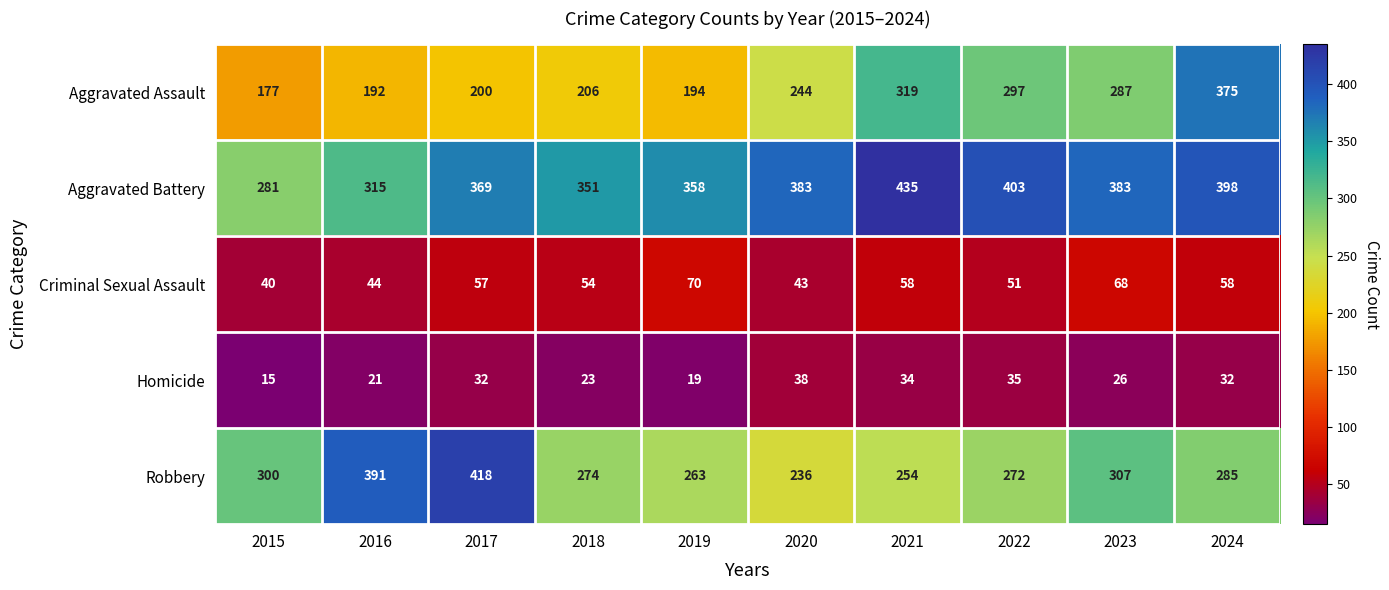

At which label is Criminal Sexual Assault closest to 55?

2018